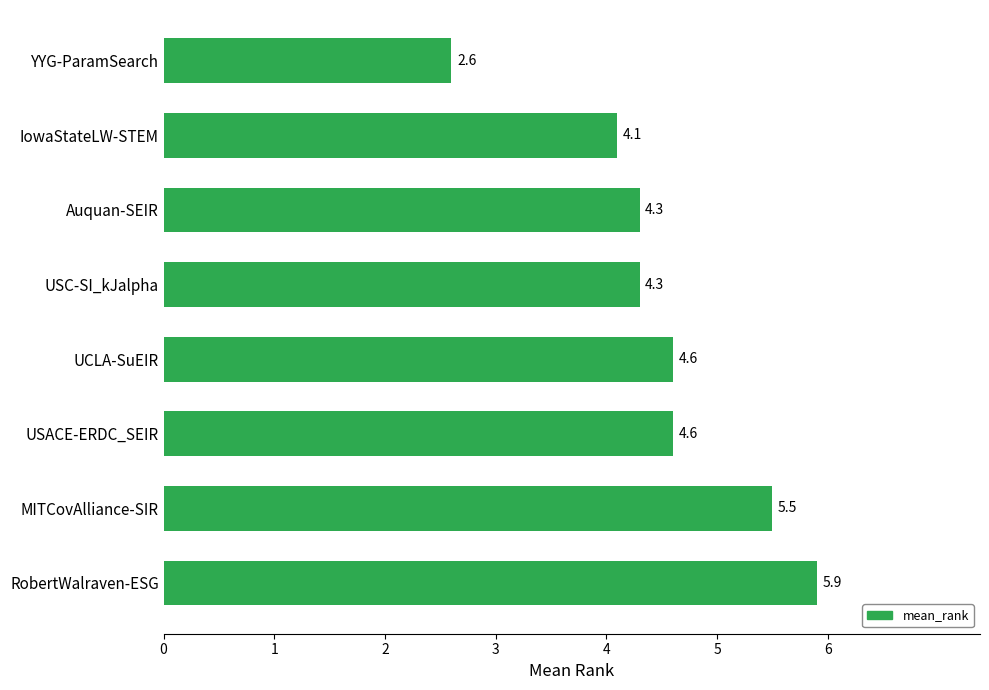

The value at YYG-ParamSearch is 2.6. True or false?

True